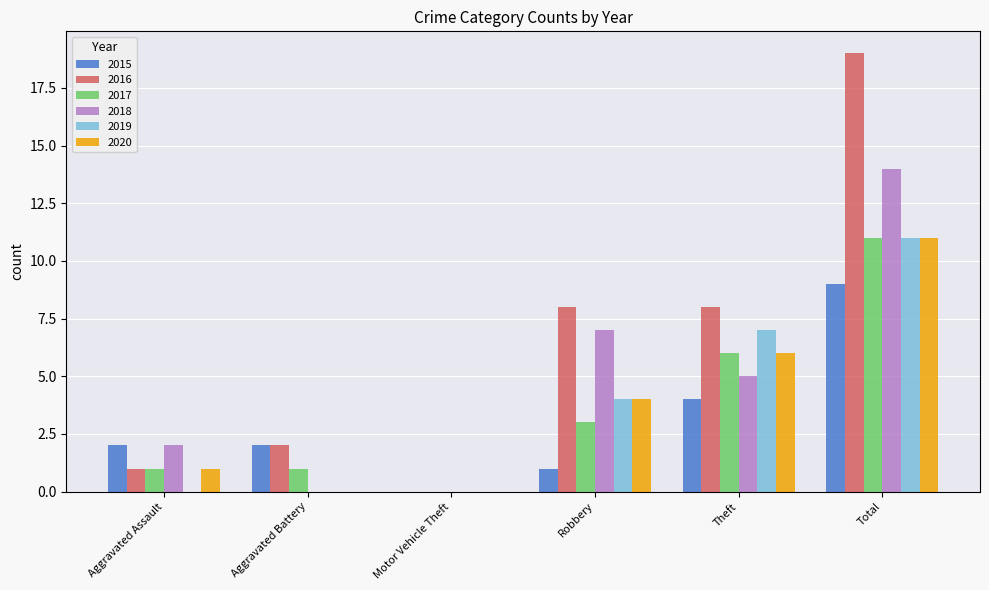

Reading left to right, list all the values displayed in this chart.

2015: 2	2	0	1	4	9
2016: 1	2	0	8	8	19
2017: 1	1	0	3	6	11
2018: 2	0	0	7	5	14
2019: 0	0	0	4	7	11
2020: 1	0	0	4	6	11